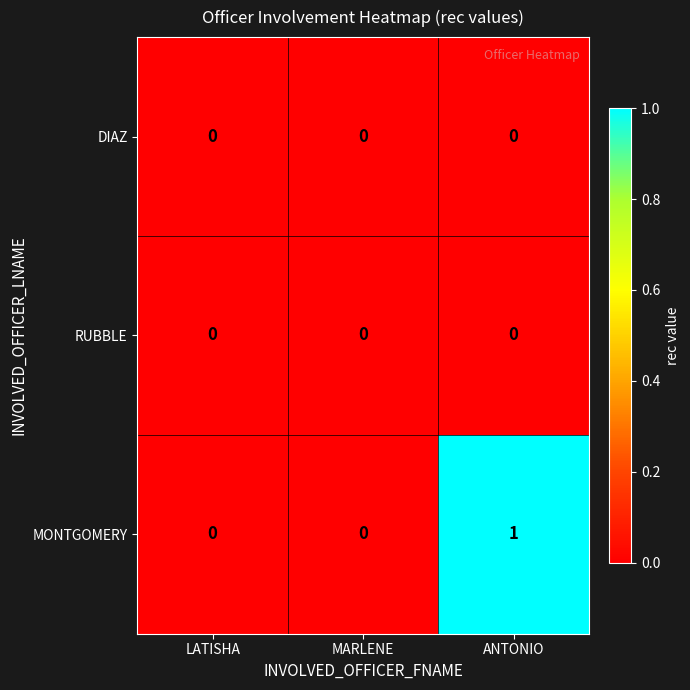

Which category has the highest value across all series?

ANTONIO